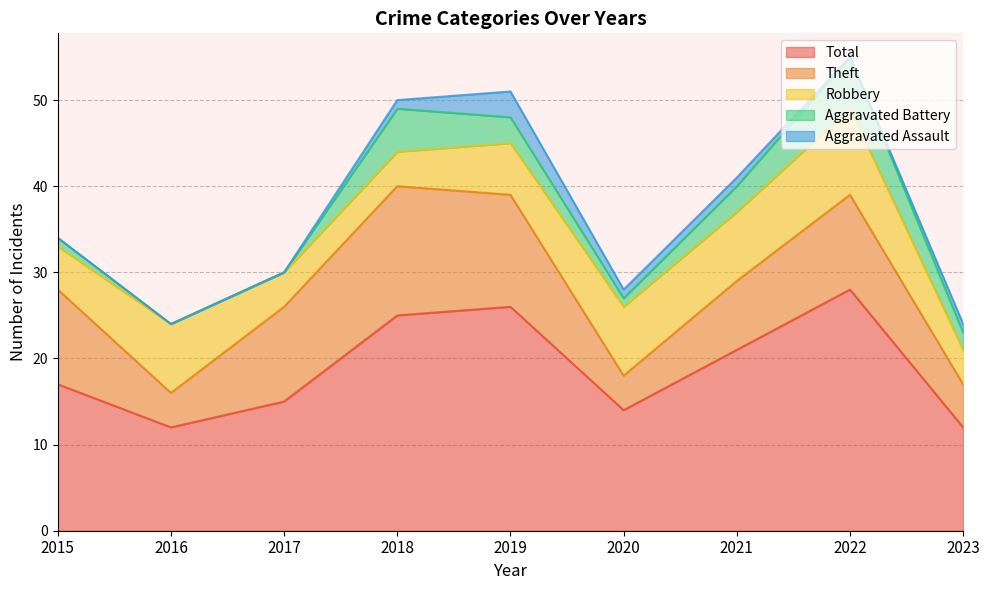

True or false: Total and Robbery intersect in this chart.

False